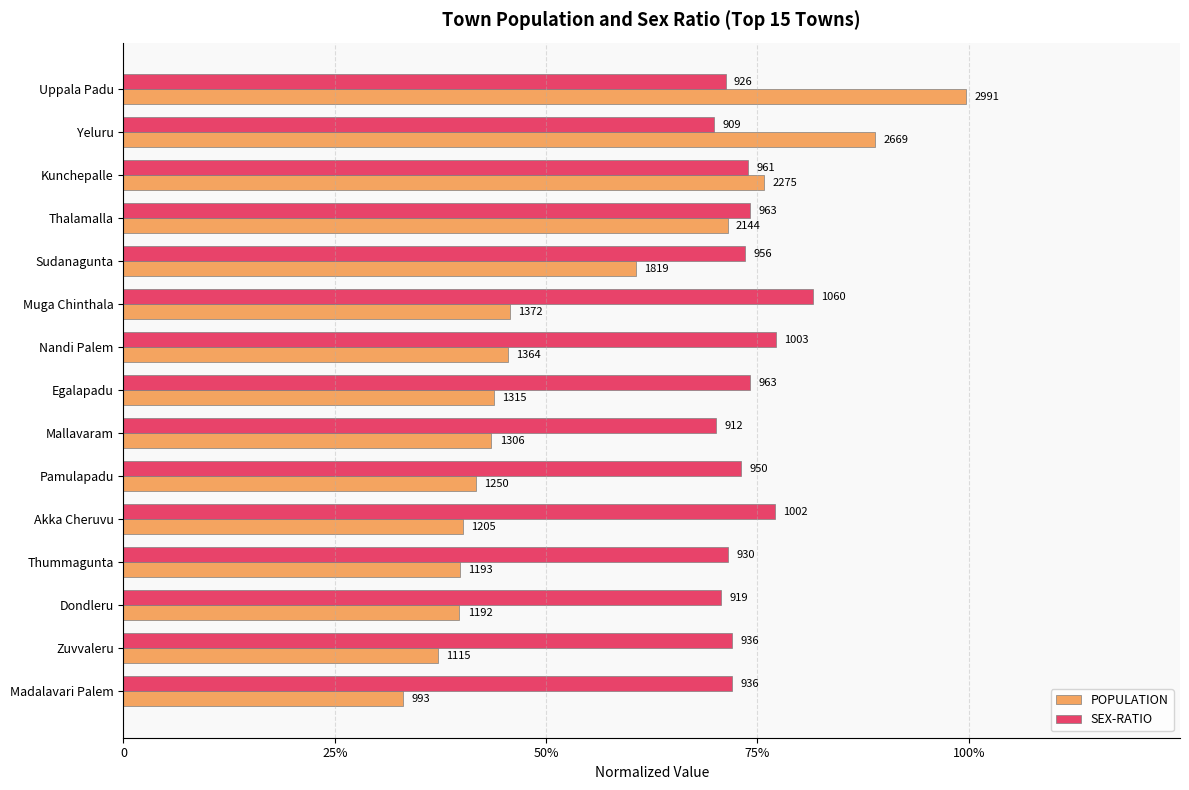

List the series in order of their peak value, highest first.

POPULATION, SEX-RATIO